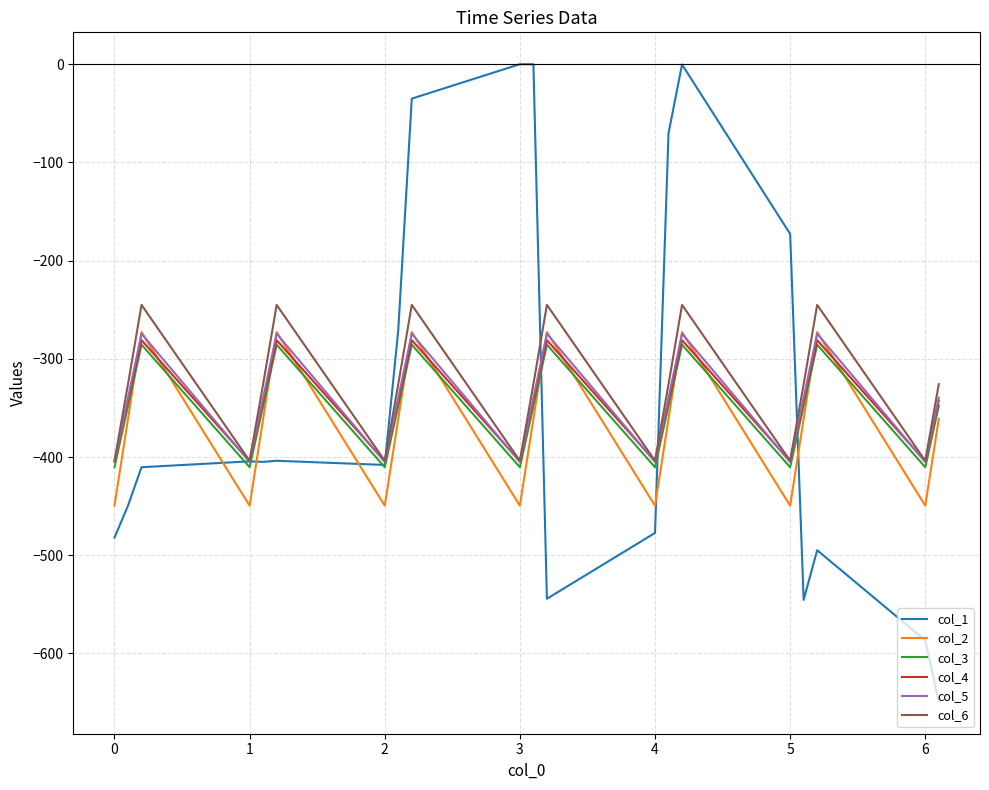

Which series has the widest spread of values?

col_1